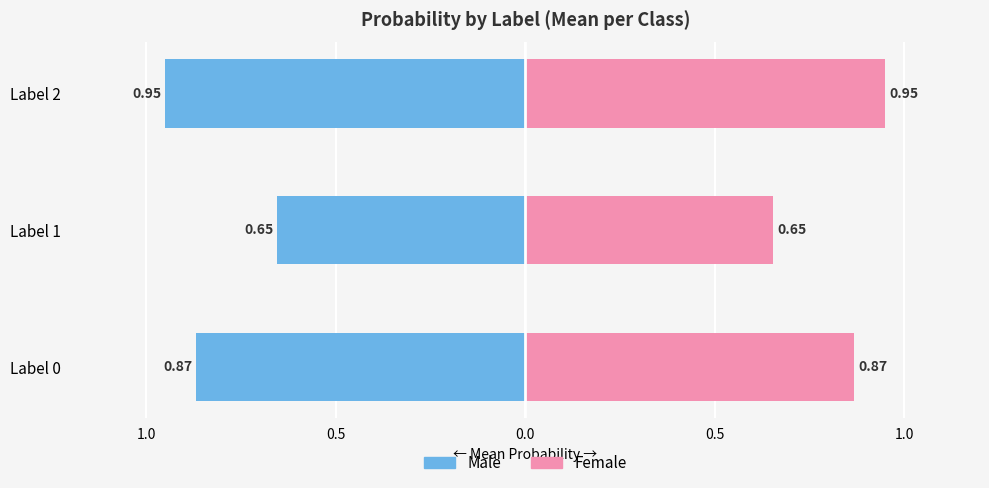

Rank the series at Label 0 from lowest to highest value.

Male, Female